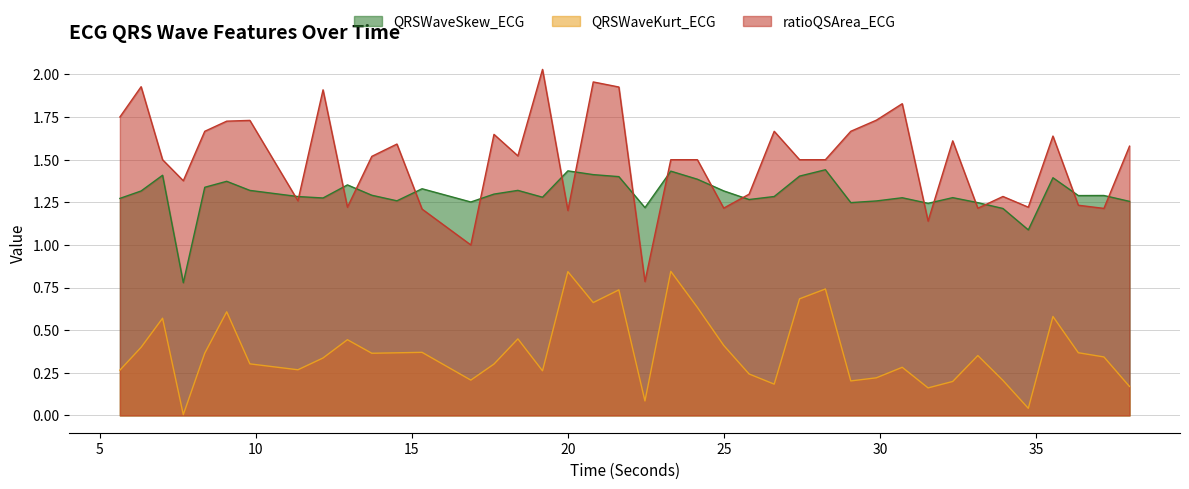

True or false: ratioQSArea_ECG has a value of 1.7 at 8.3671875.

True